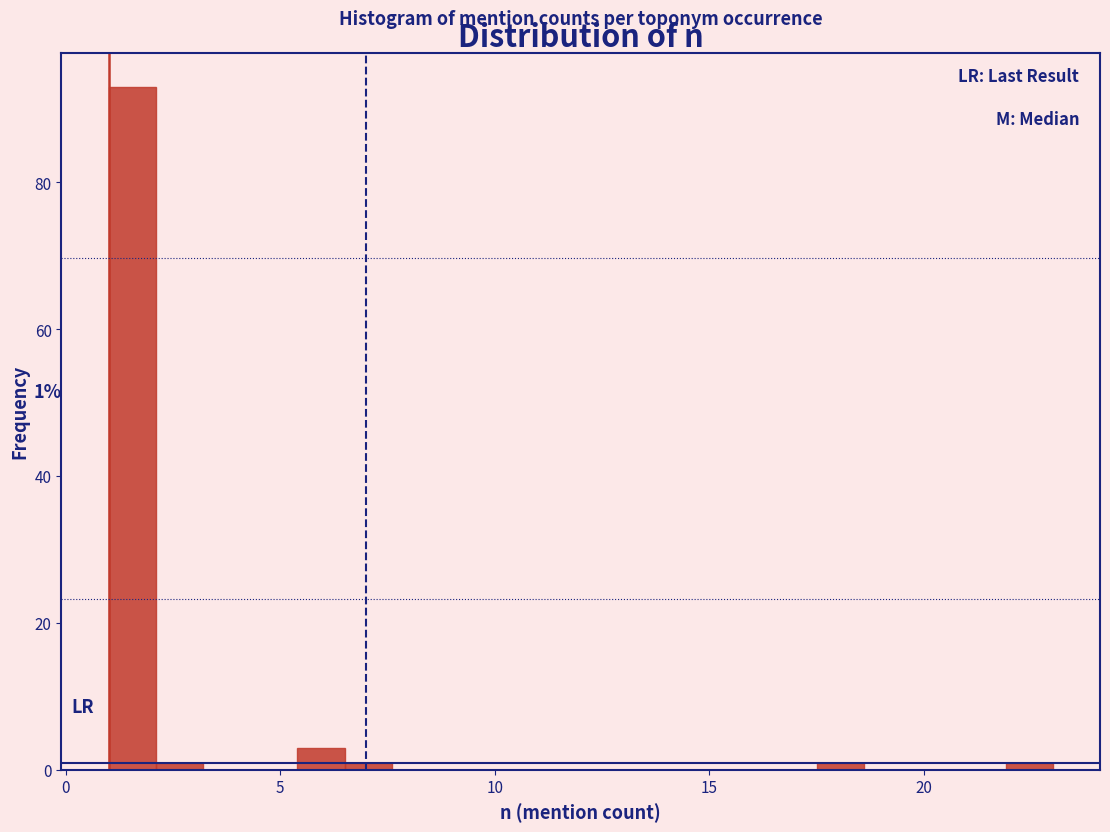

Read against the x-axis, roughly where is the centre of the tallest bar?

1.5